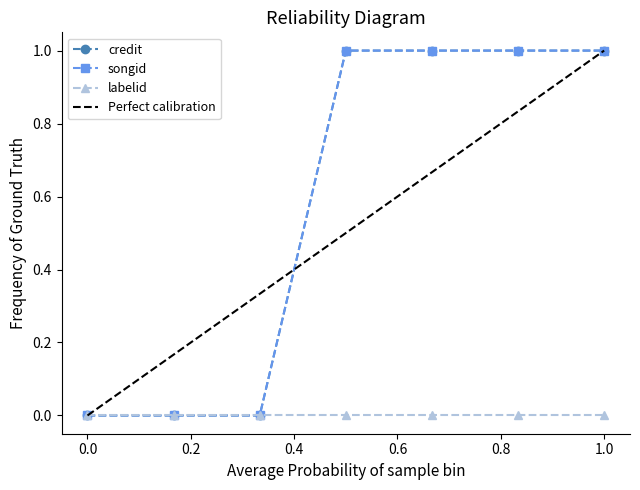

True or false: credit and songid intersect in this chart.

False